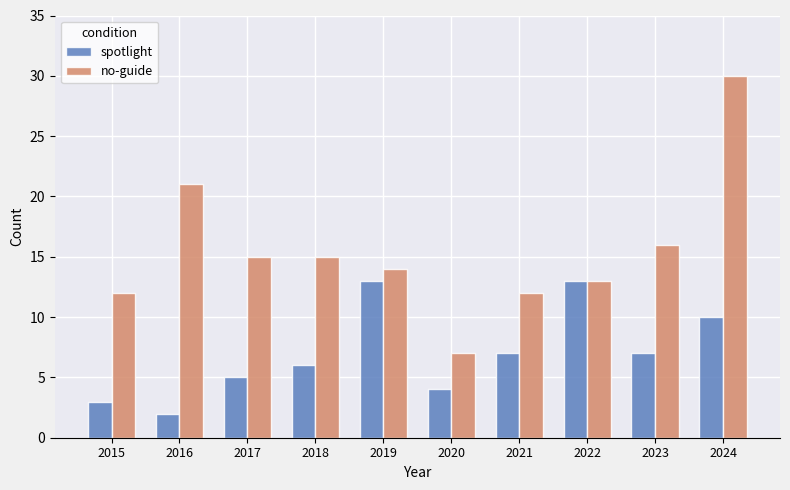

Reading right to left, what are all the values shown in this chart?

spotlight: 10	7	13	7	4	13	6	5	2	3
no-guide: 30	16	13	12	7	14	15	15	21	12